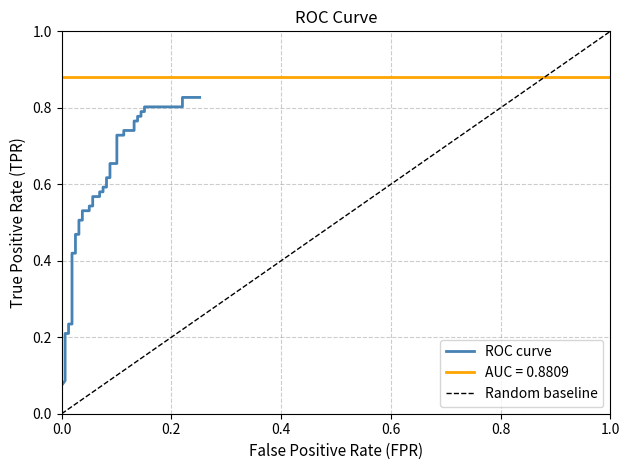

What is the average value?

0.6